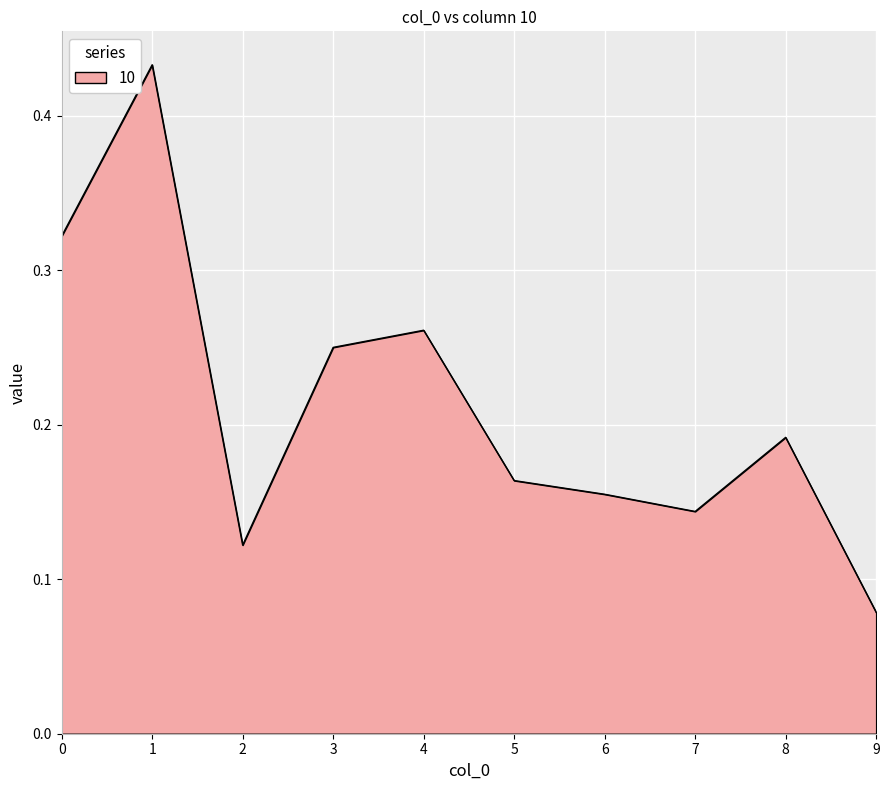

How many values are between 0 and 1?

10